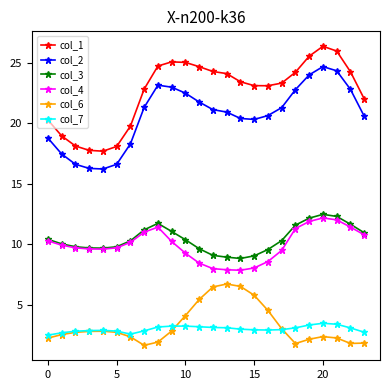

Count the number of categories in the chart.

24